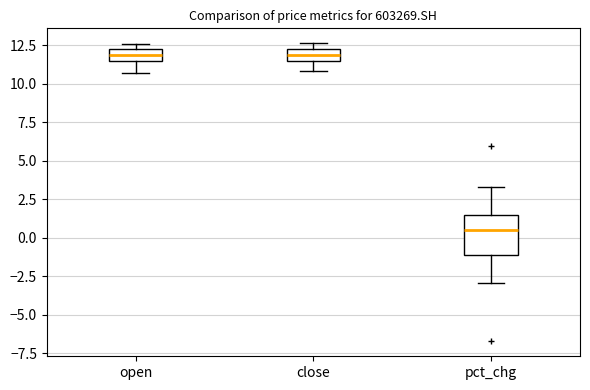

Where is the upper edge of the box for close on the y-axis? The values are not printed on the chart, so give them approximately, as read against the axis.

12.5